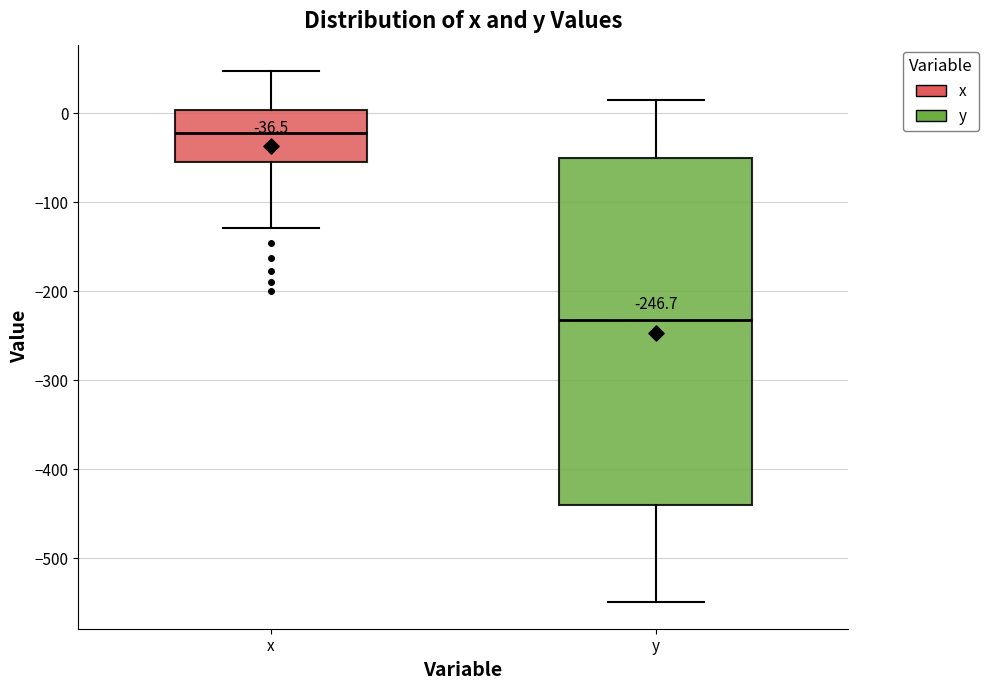

Which box is the tallest, from its lower edge to its upper edge?

y